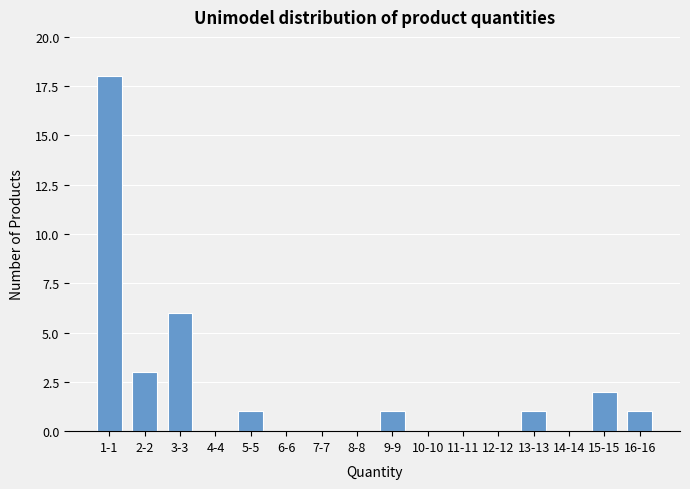

Reading left to right, extract all data points from this chart.

1-1=18	2-2=3	3-3=6	4-4=0	5-5=1	6-6=0	7-7=0	8-8=0	9-9=1	10-10=0	11-11=0	12-12=0	13-13=1	14-14=0	15-15=2	16-16=1